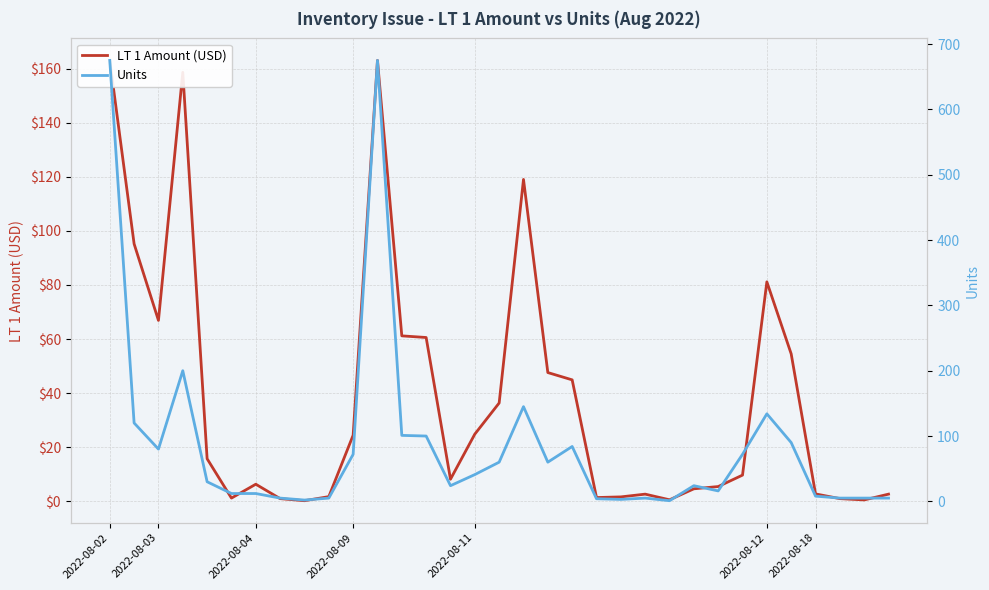

What are all the series names shown in the legend?

LT 1 Amount (USD), Units